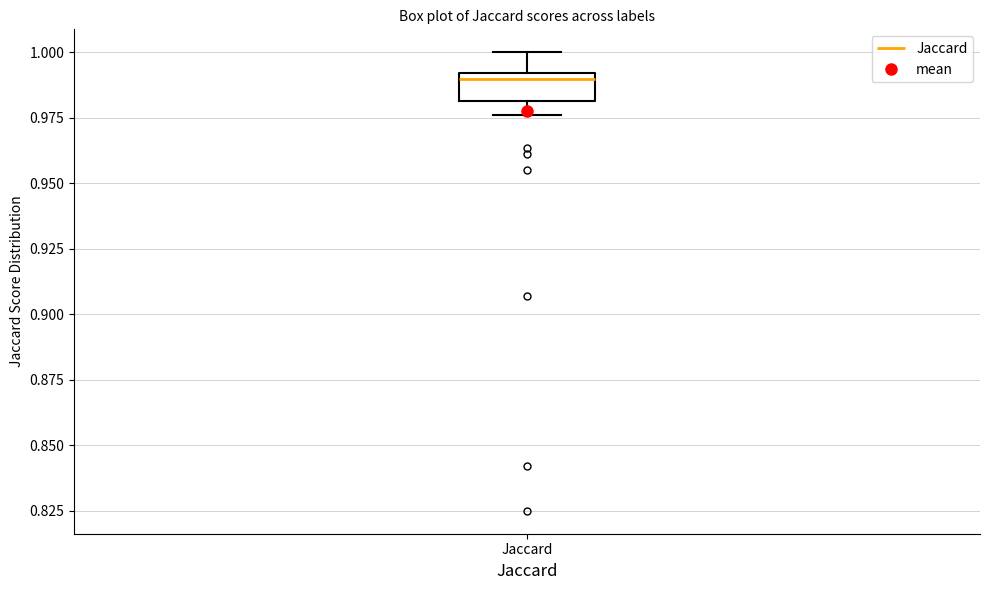

Where is the lower edge of the box for Jaccard on the y-axis? The values are not printed on the chart, so give them approximately, as read against the axis.

0.980